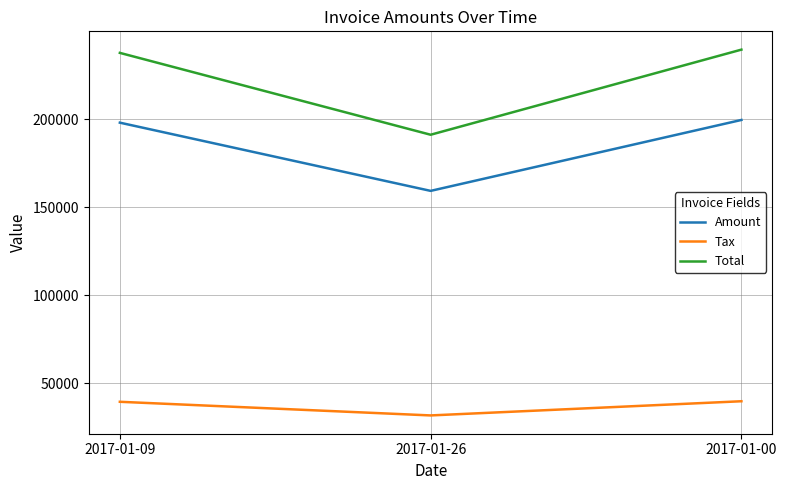

What is the total value across all series at 2017-01-09?

475272.0